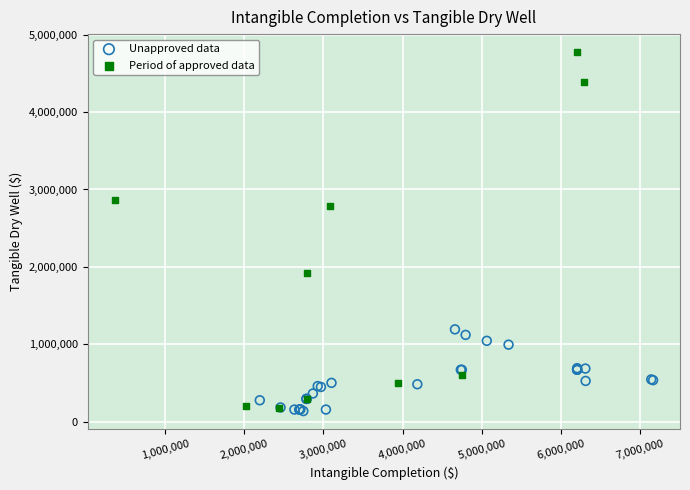

Which series contains the lowest Y value?

Unapproved data